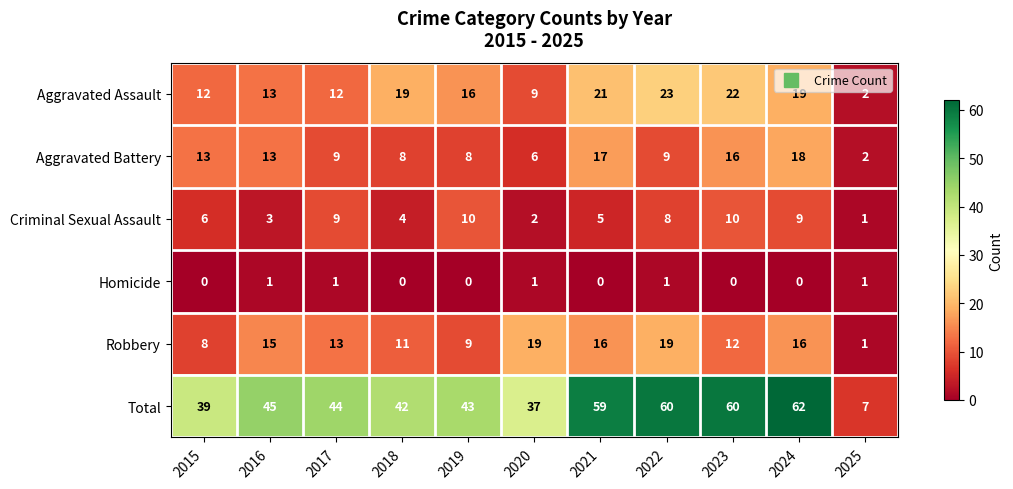

How many series are shown in this chart?

6